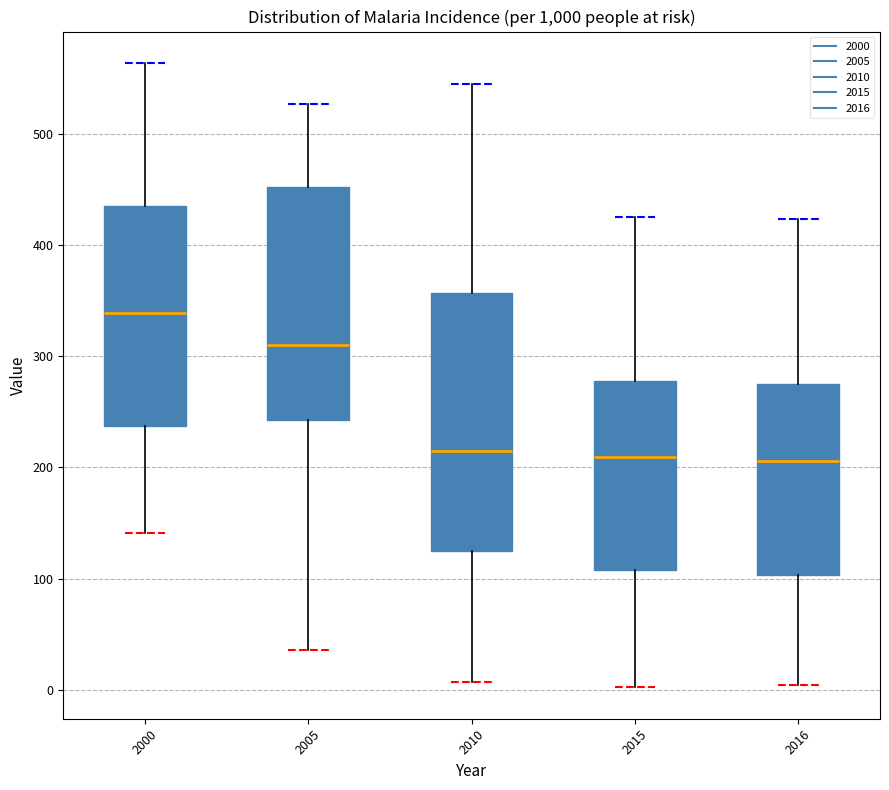

Which box is the tallest, from its lower edge to its upper edge?

2010